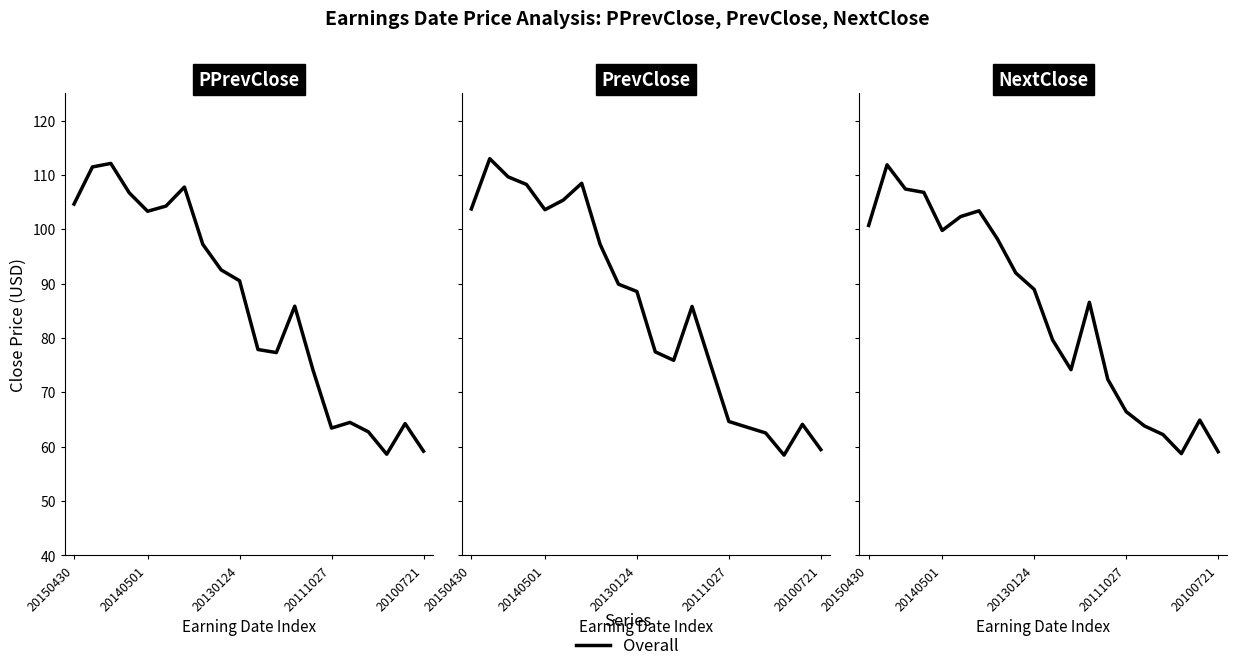

What is the average value of the PPrevClose series?

85.9